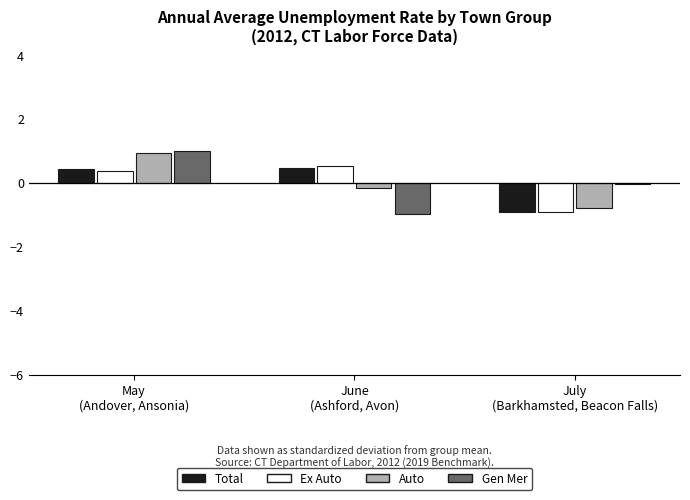

What is the total value across all series at June
(Ashford, Avon)?

-0.1